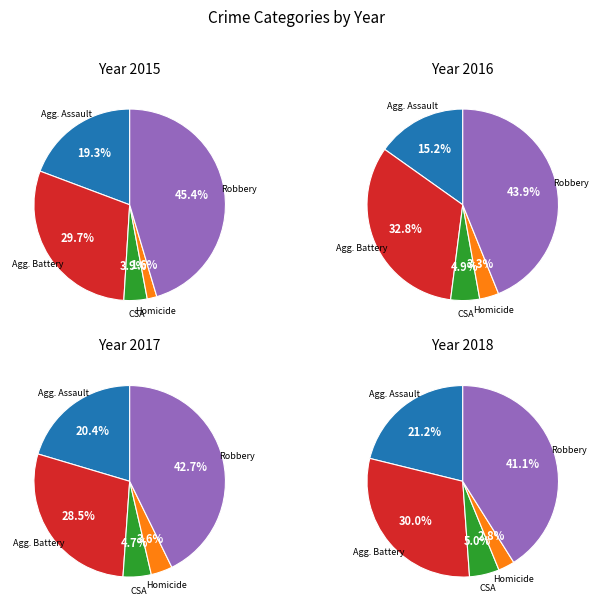

To the nearest percent, what is the difference between the largest and smallest slice percentages?

44%